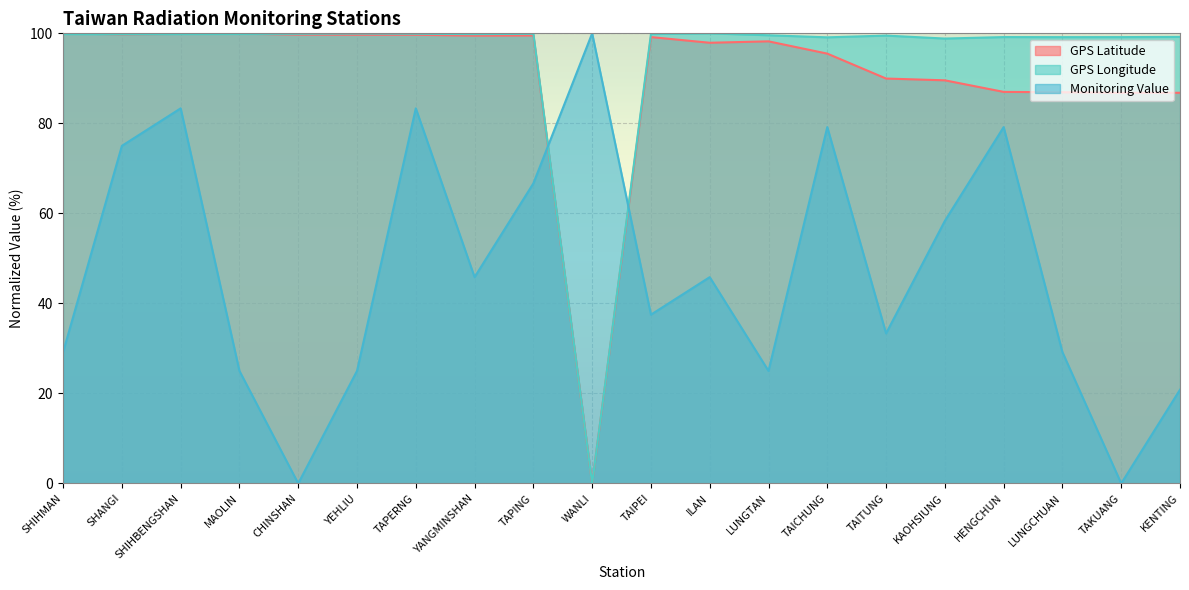

What is the label of the 5th point from the left?

CHINSHAN